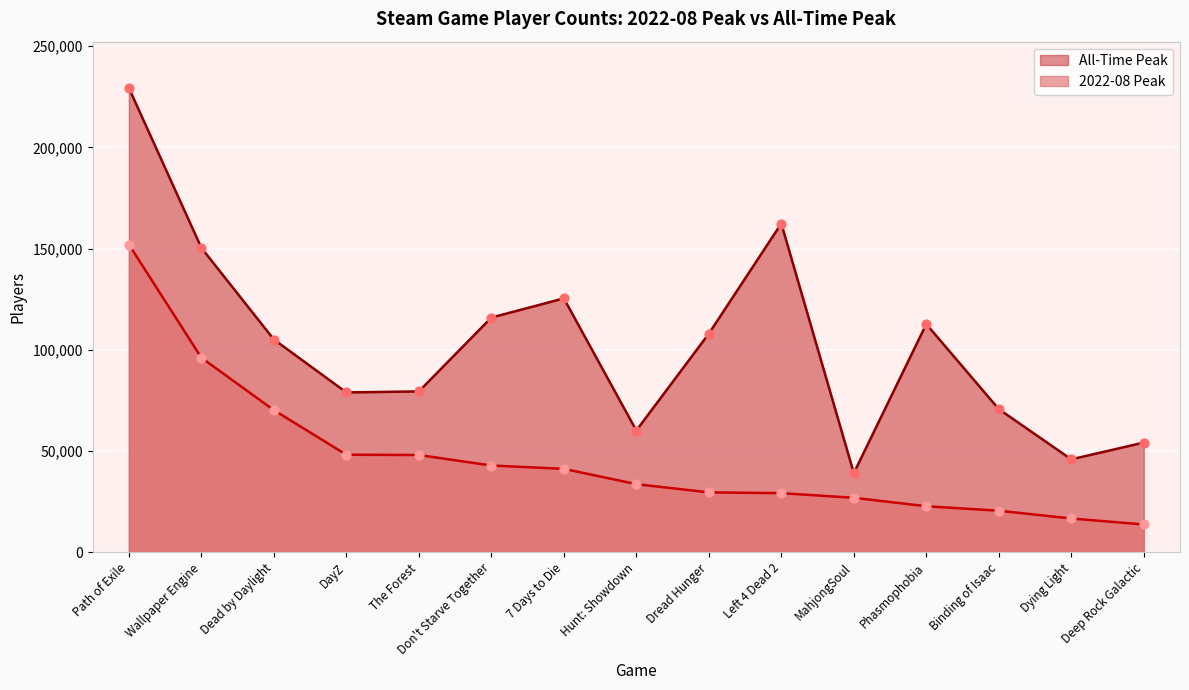

At which category is the sum across all series the highest?

Path of Exile